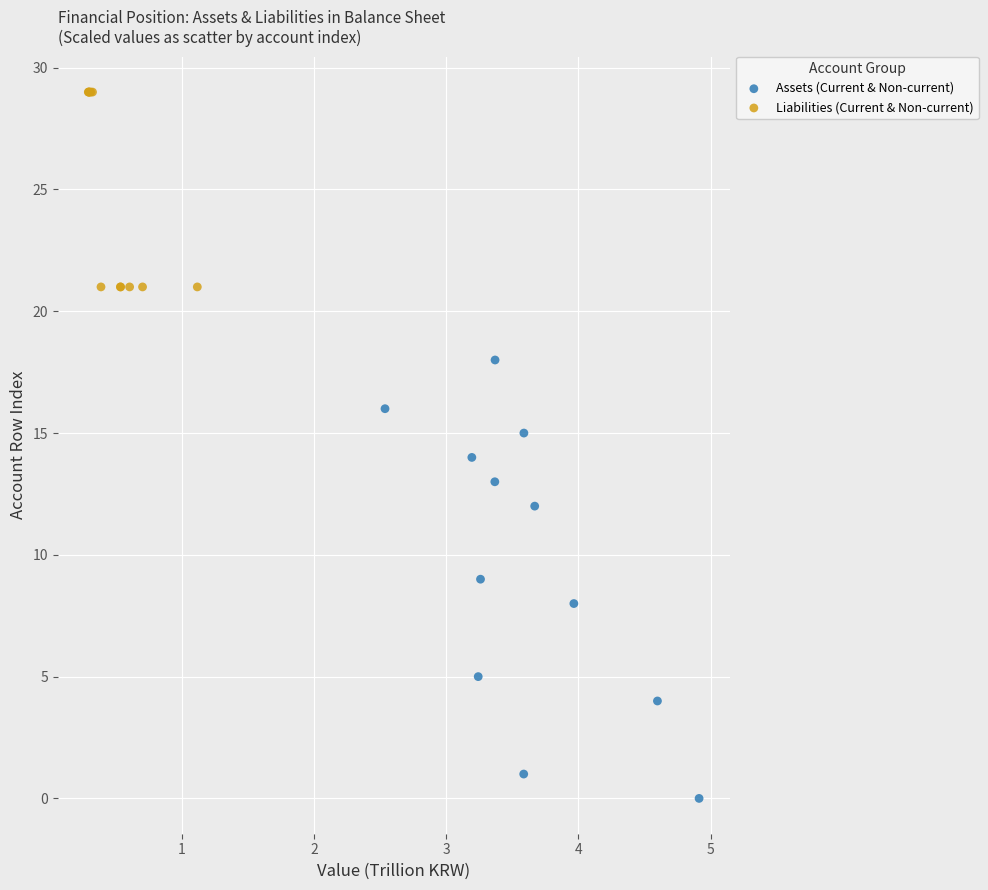

Which series has the widest spread of Y values?

Assets (Current & Non-current)